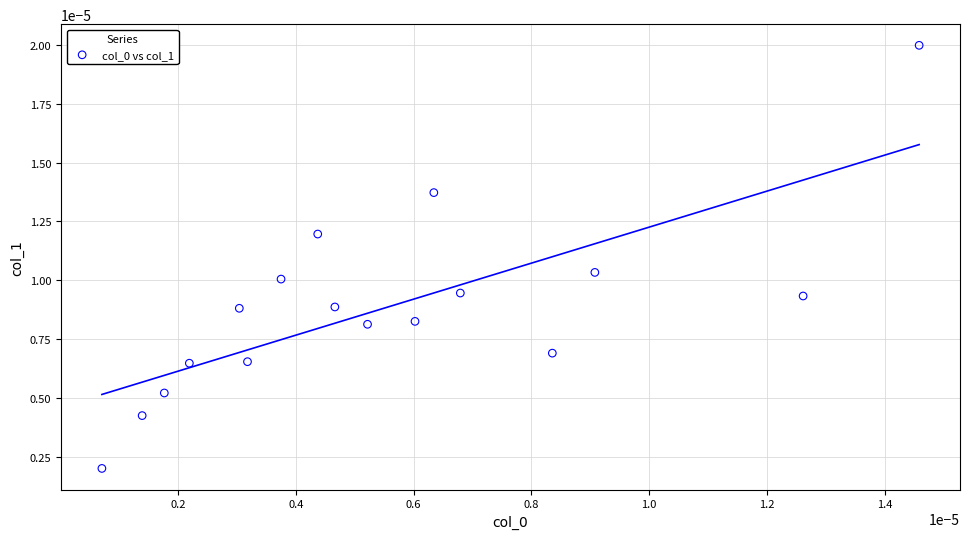

Count the number of points in this scatter plot.

17